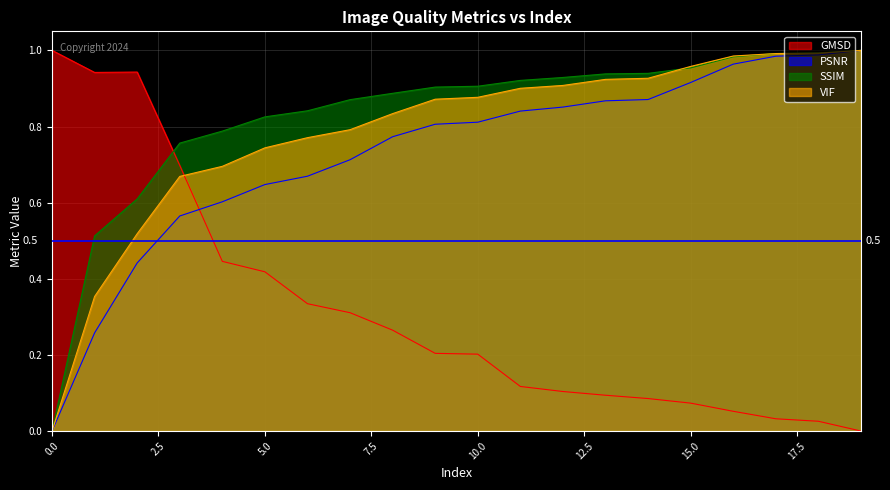

True or false: VIF and PSNR cross at least once.

False